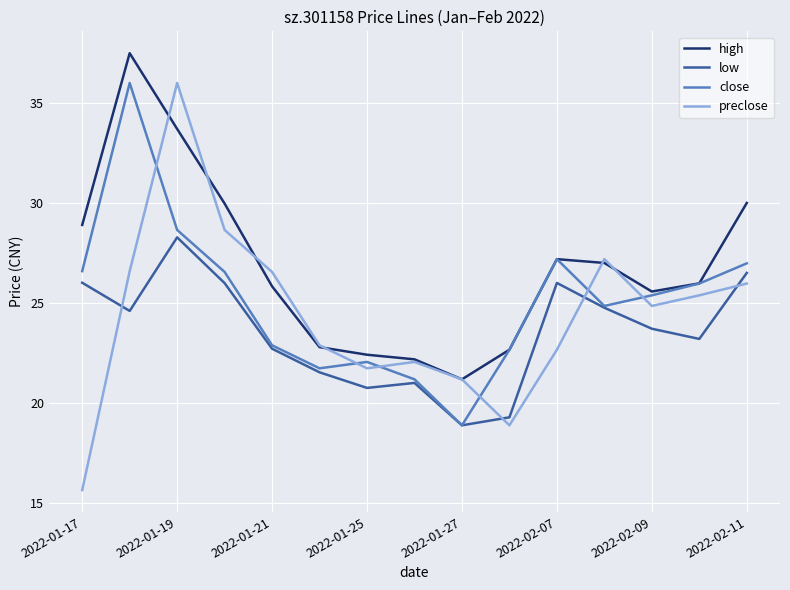

Which series has the widest spread of values?

preclose